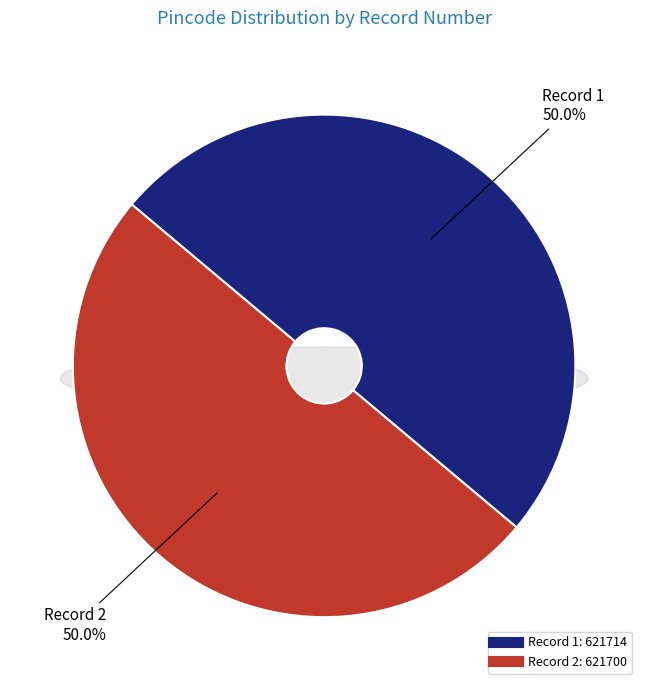

Which category has the smallest portion of the pie?

2